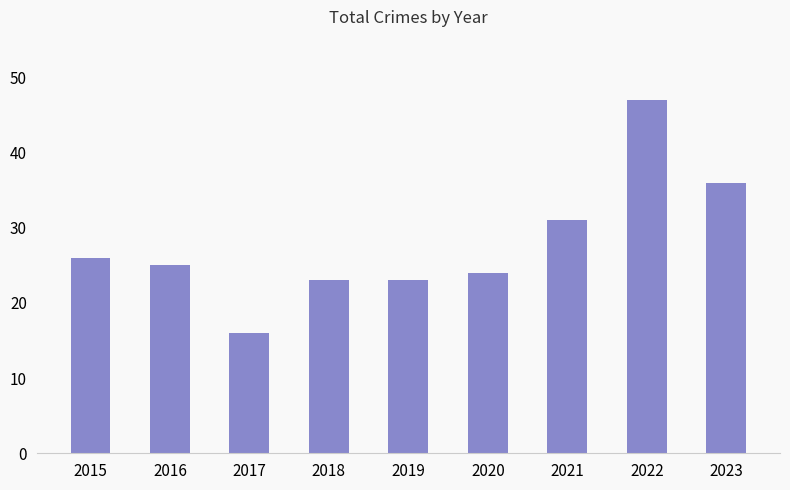

At which category does the chart reach its peak across all series?

2022